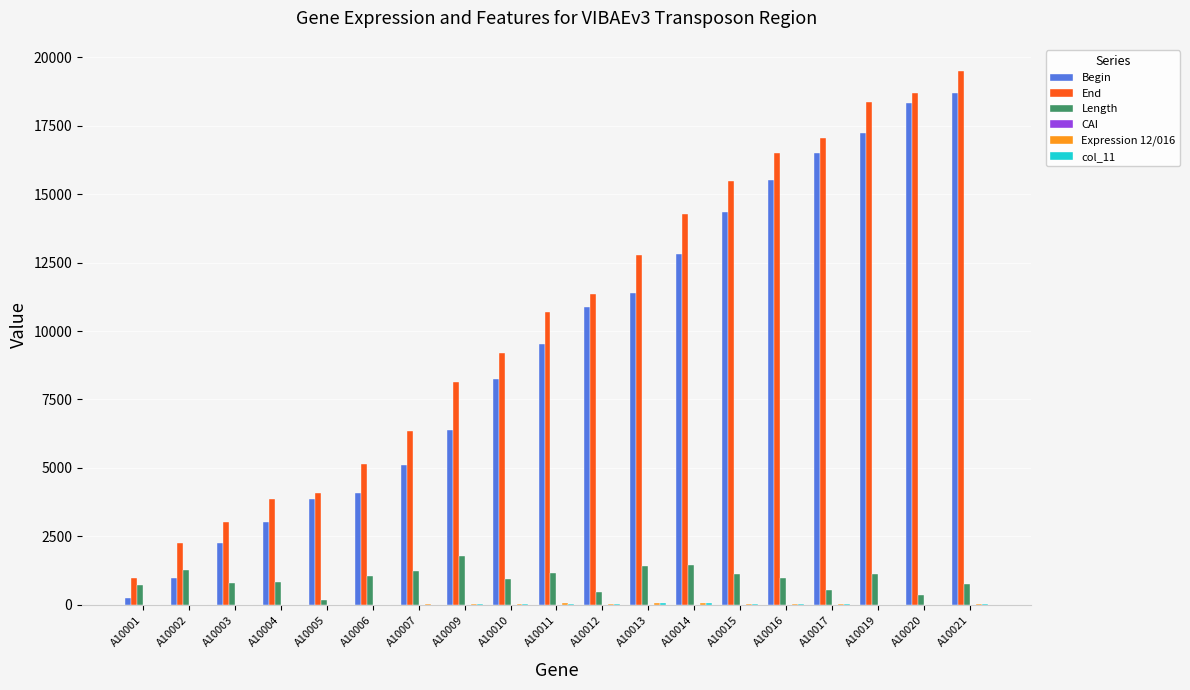

Which series has the largest total across all categories?

End